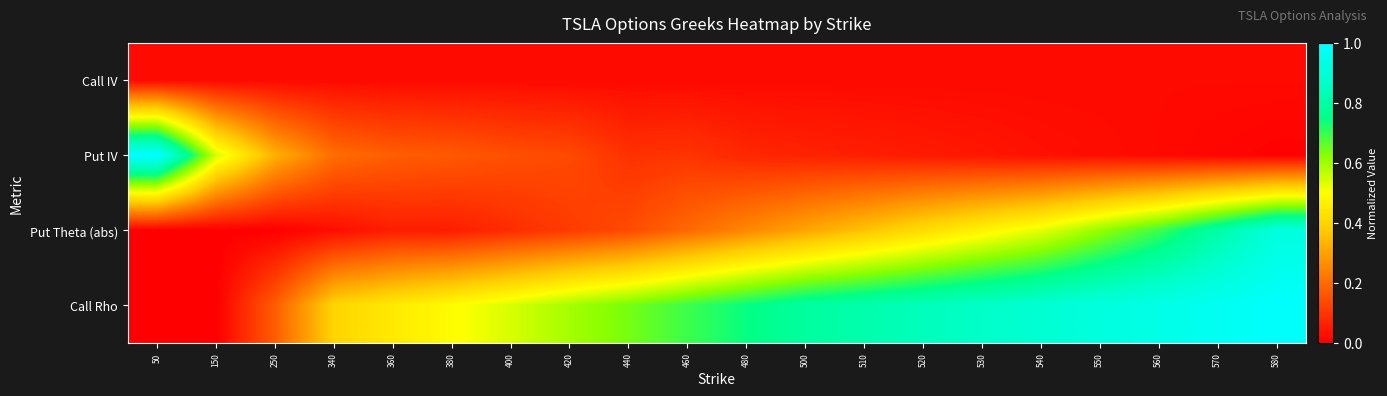

At which category is the sum across all series the highest?

580